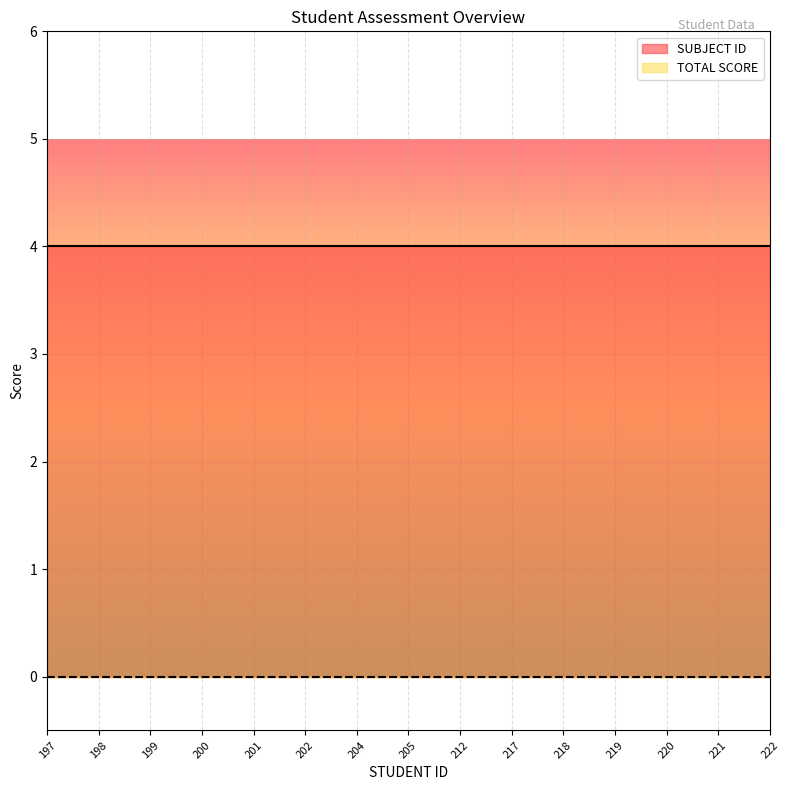

What is the value of the SUBJECT ID point at the 3rd from the left?

4